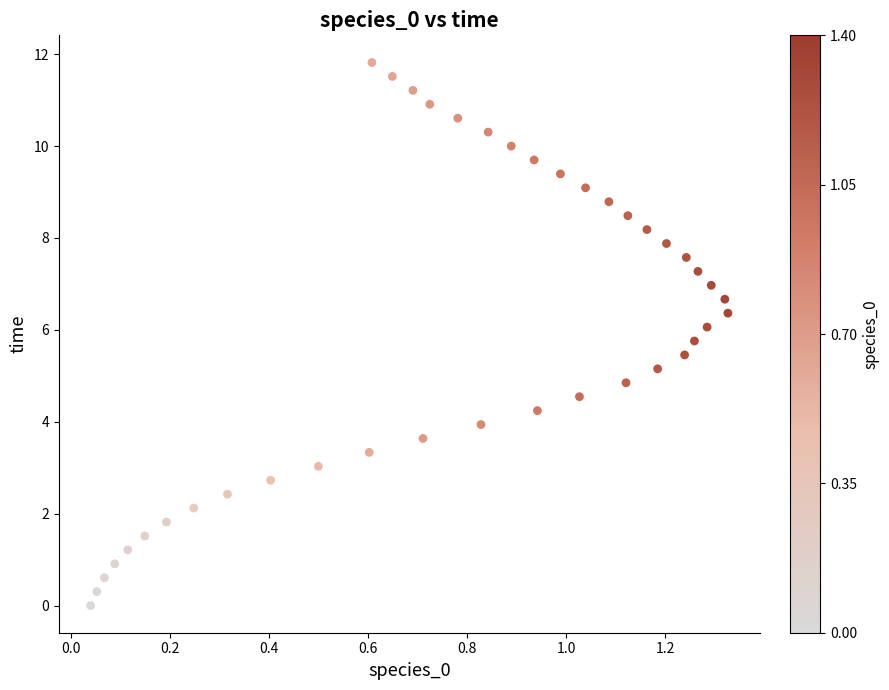

What is the range of Y values (max minus min)?

11.8